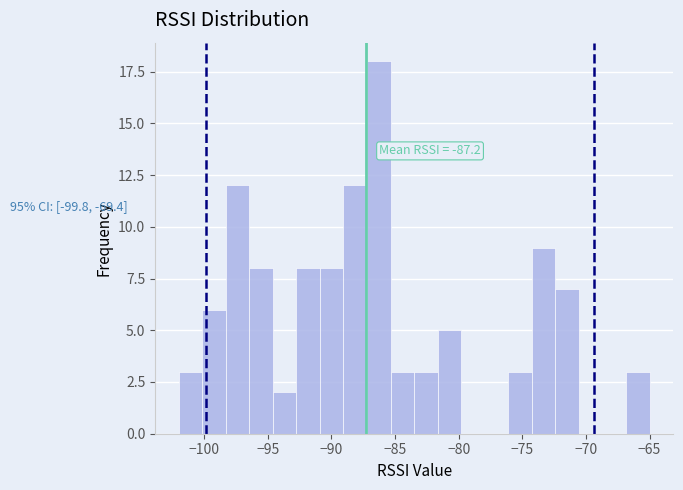

Read against the x-axis, roughly where is the centre of the tallest bar?

-86.5